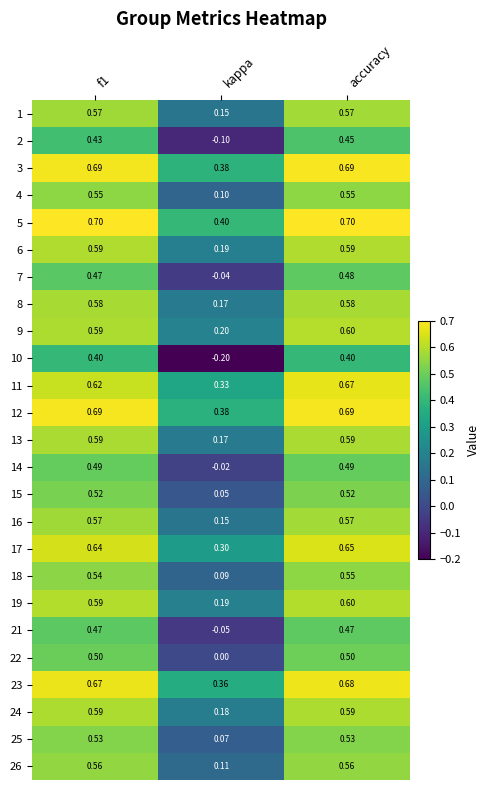

At which category does the chart reach its minimum across all series?

kappa